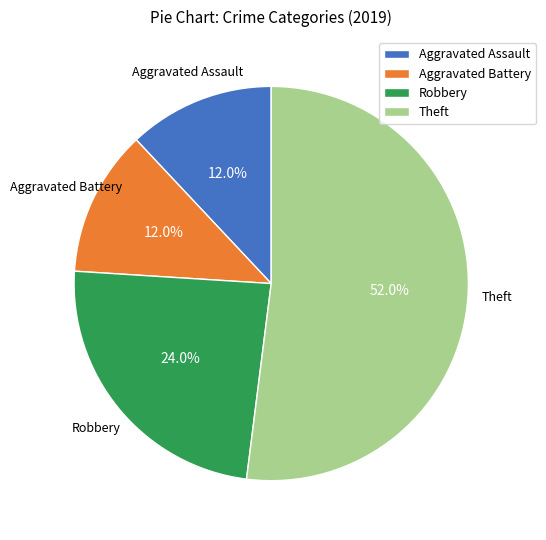

To the nearest percent, what portion does Aggravated Assault represent?

12%